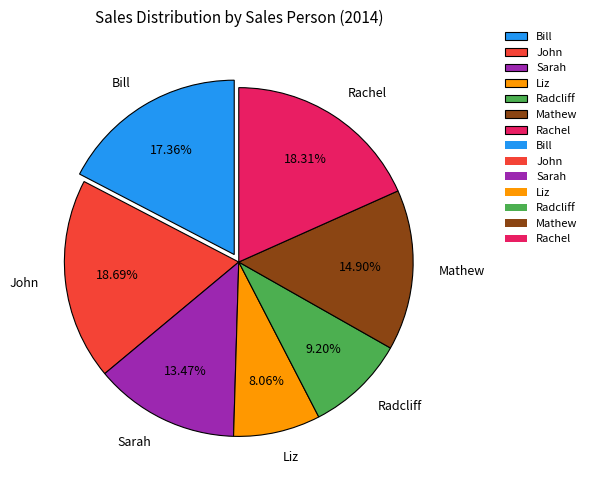

To the nearest percent, what portion does Sarah represent?

13%